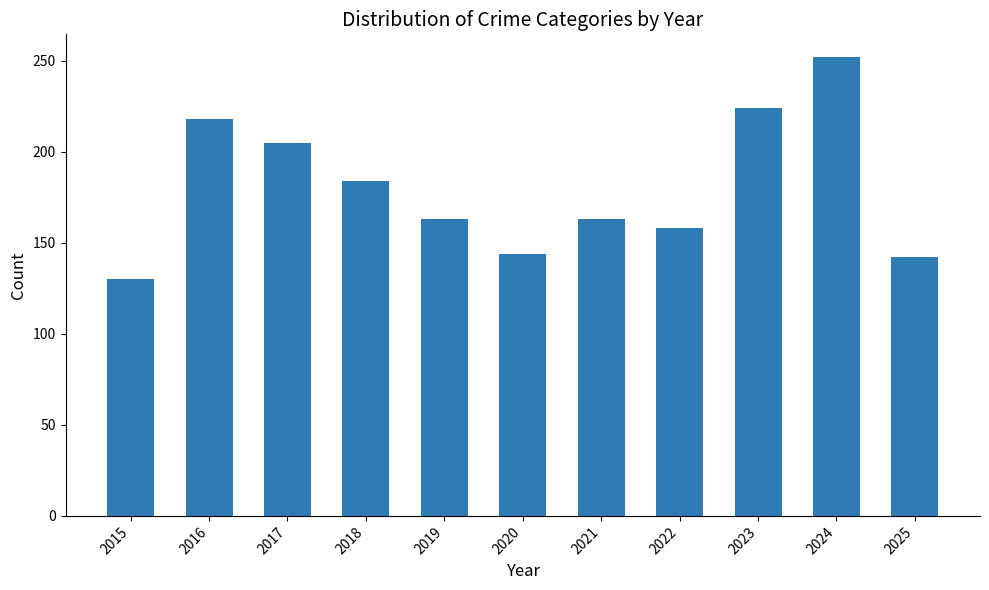

The value at 2015 is 130. True or false?

True